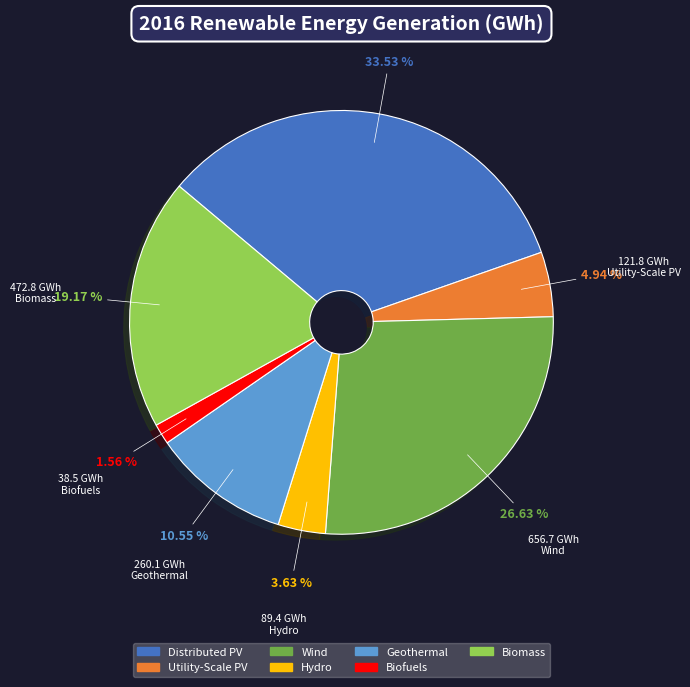

What is the total percentage of Wind and Hydro?

30.3%